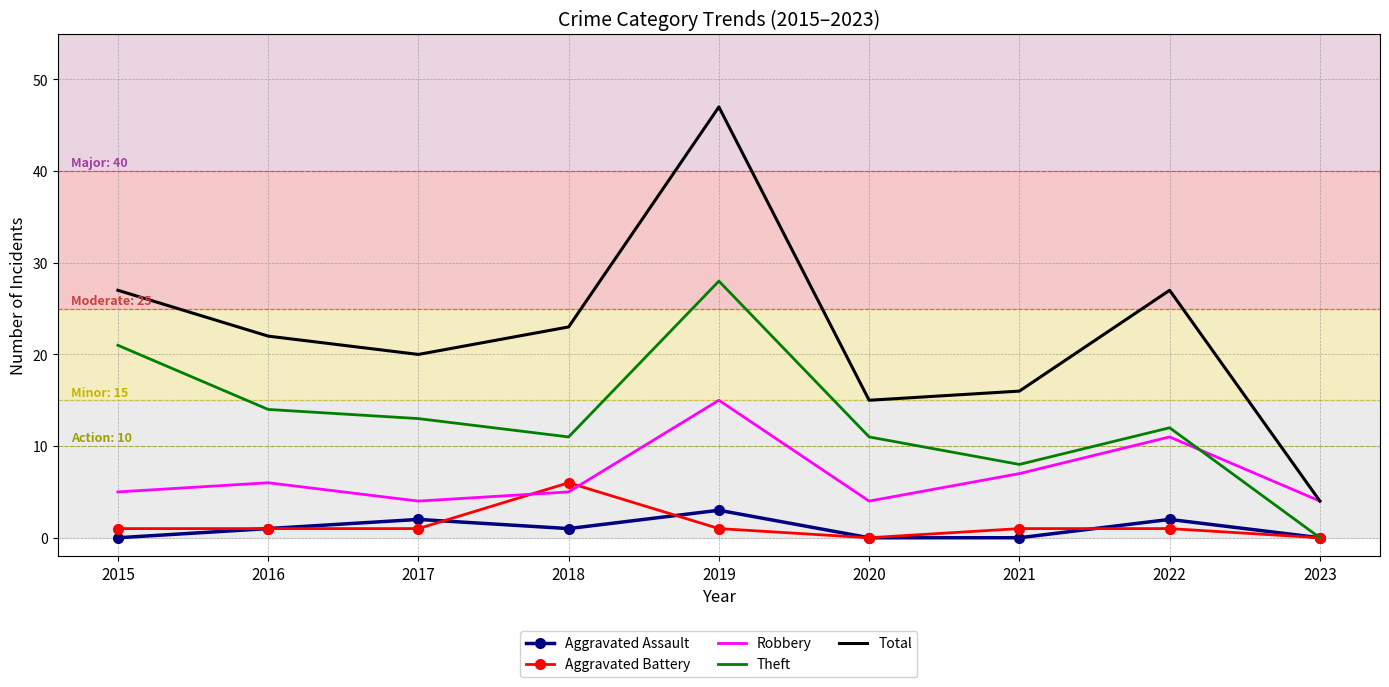

Reading left to right, list all the values displayed in this chart.

Aggravated Assault: 2015=0	2016=1	2017=2	2018=1	2019=3	2020=0	2021=0	2022=2	2023=0
Aggravated Battery: 2015=1	2016=1	2017=1	2018=6	2019=1	2020=0	2021=1	2022=1	2023=0
Robbery: 2015=5	2016=6	2017=4	2018=5	2019=15	2020=4	2021=7	2022=11	2023=4
Theft: 2015=21	2016=14	2017=13	2018=11	2019=28	2020=11	2021=8	2022=12	2023=0
Total: 2015=27	2016=22	2017=20	2018=23	2019=47	2020=15	2021=16	2022=27	2023=4